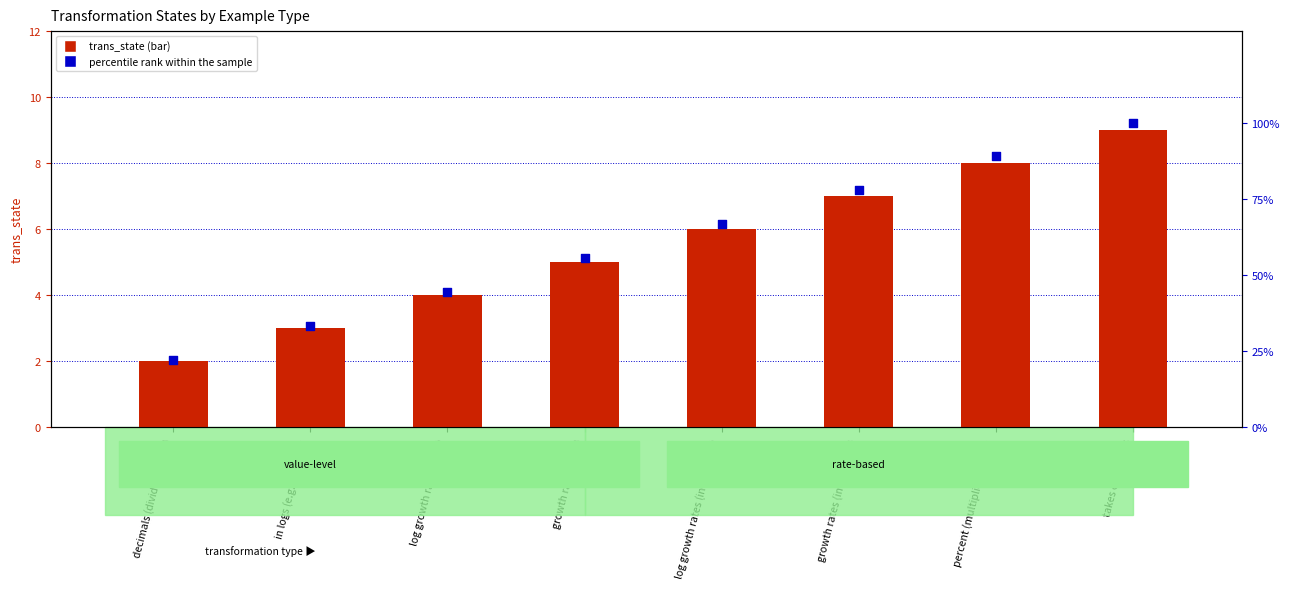

Is the value of trans_state at in logs (e.g. log-level) greater than the value of percentile rank within the sample at growth rates (in decimals)?

No